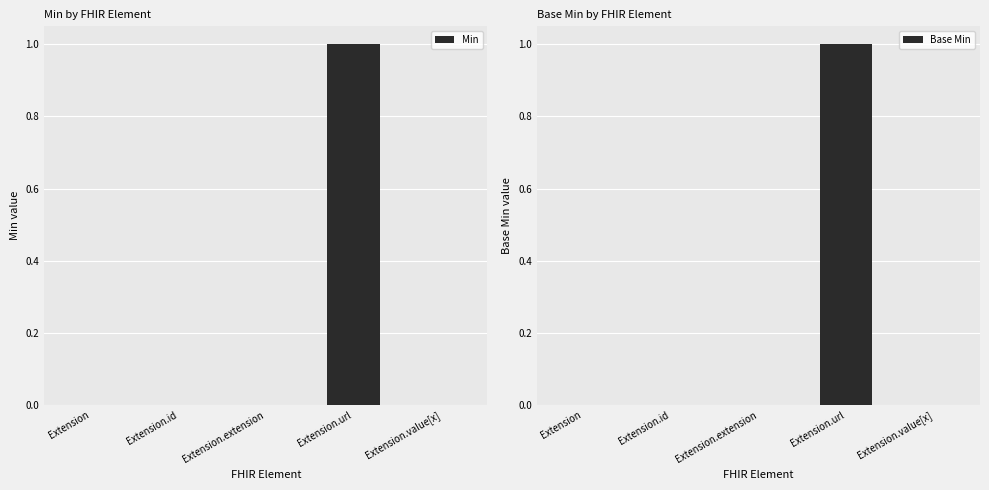

Are the bars grouped side by side (vs. stacked)?

Yes